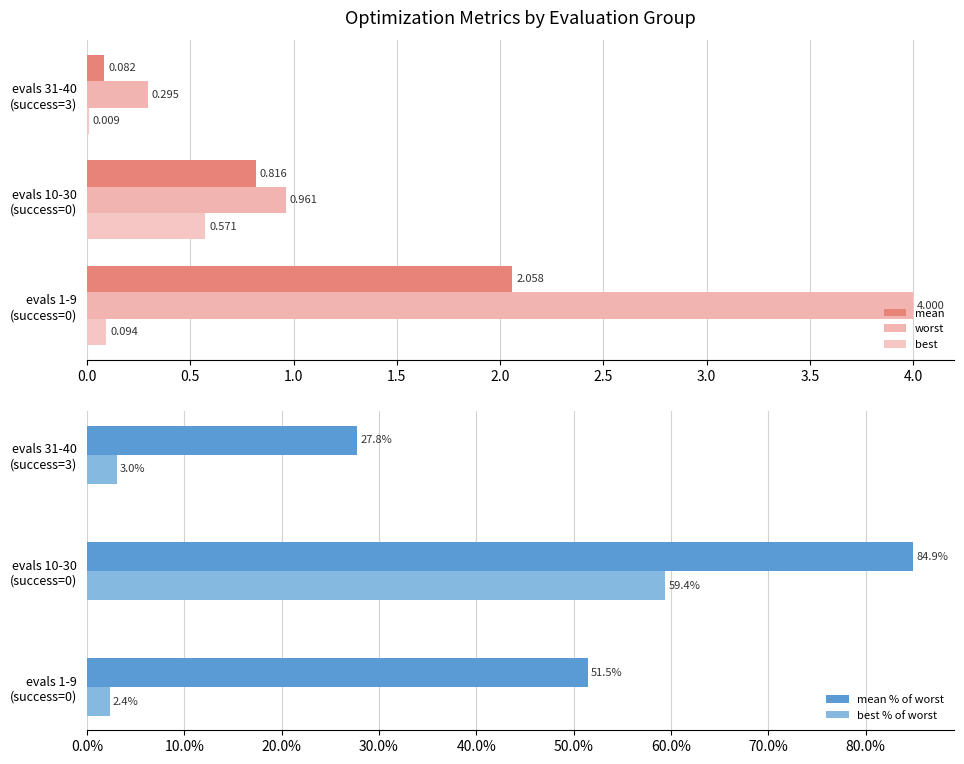

What is the lowest value of the best % of worst series?

2.4